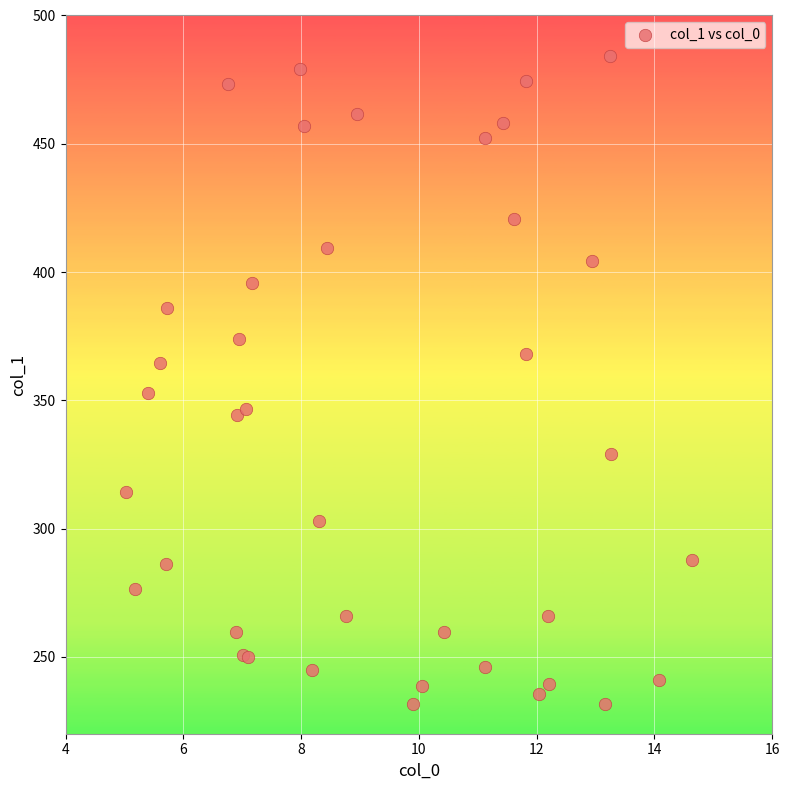

What Y value in the scatter plot is closest to 357?

352.9